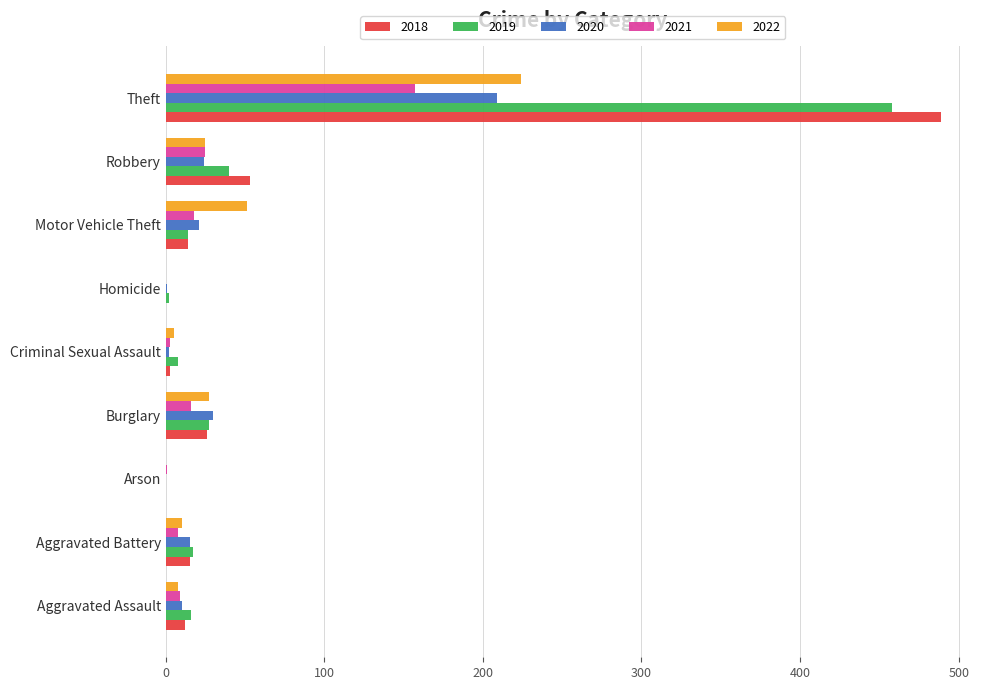

Is it true that 2022 equals 311 at Theft?

False